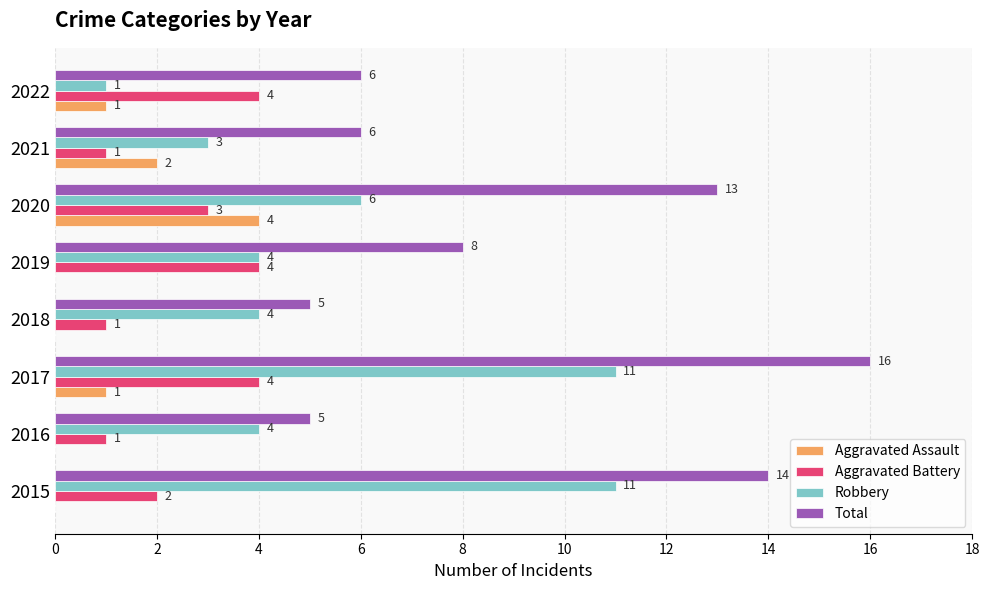

Which category has the highest value in the Total series?

2017